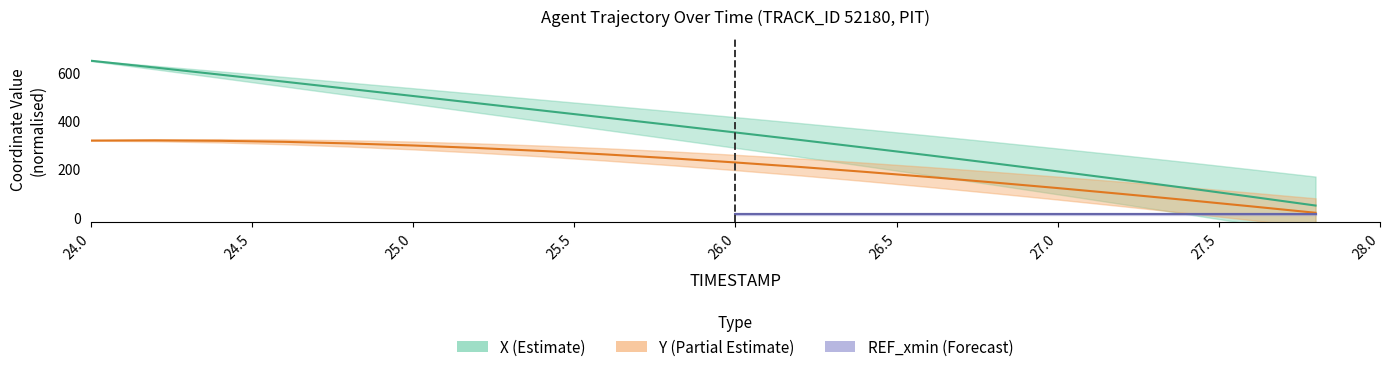

True or false: Y and X intersect in this chart.

False